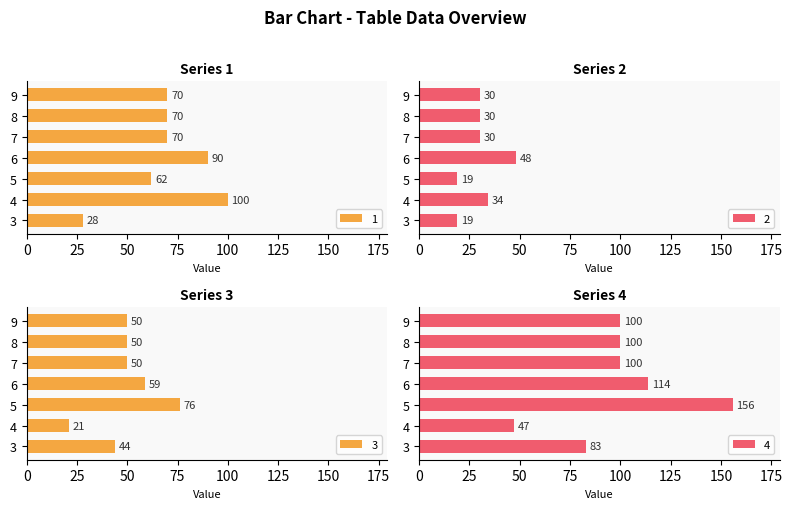

What is the greatest value displayed?

156